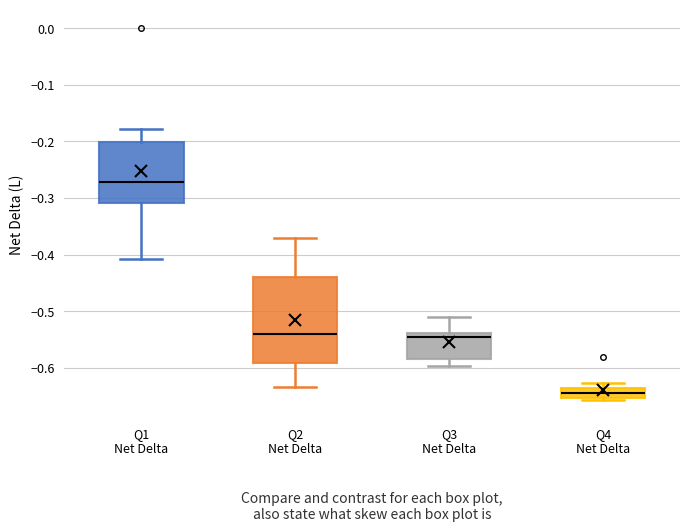

Where is the upper edge of the box for Q4 Net Delta on the y-axis? The values are not printed on the chart, so give them approximately, as read against the axis.

-0.64